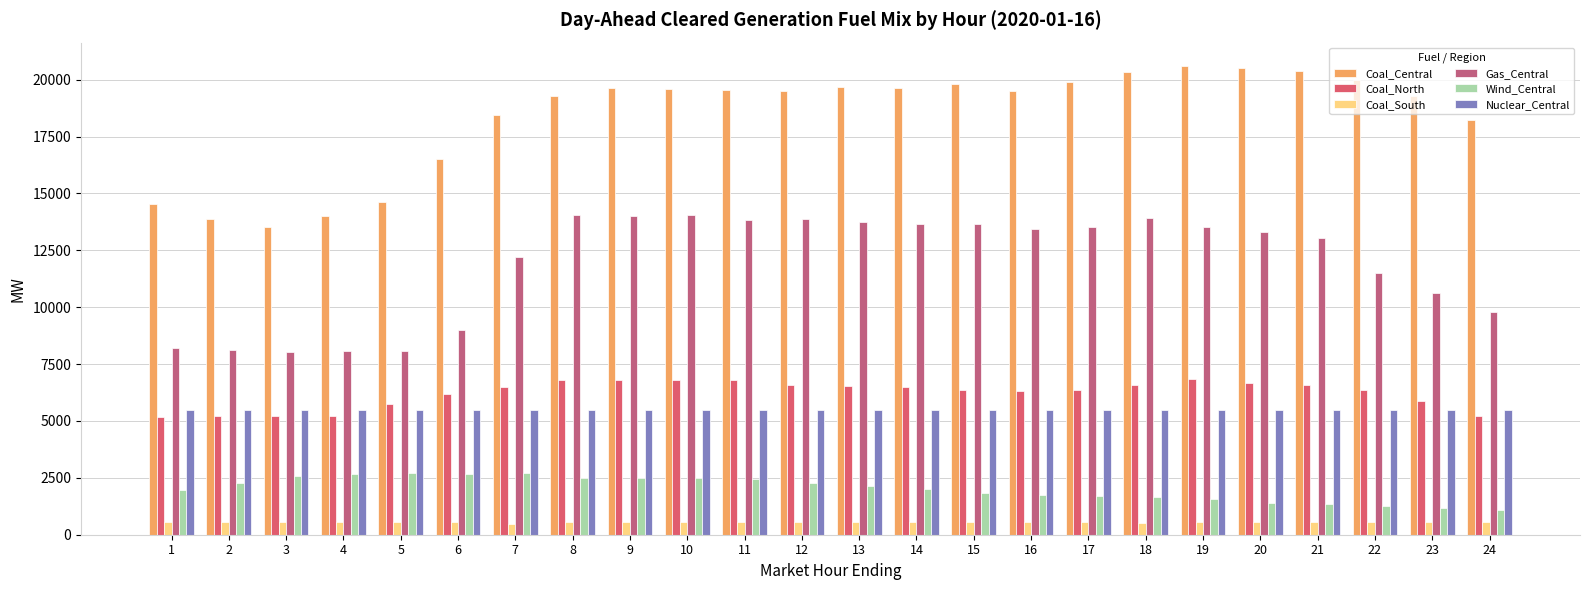

What is the value of the Coal_South bar at the 13th from the left?

578.0